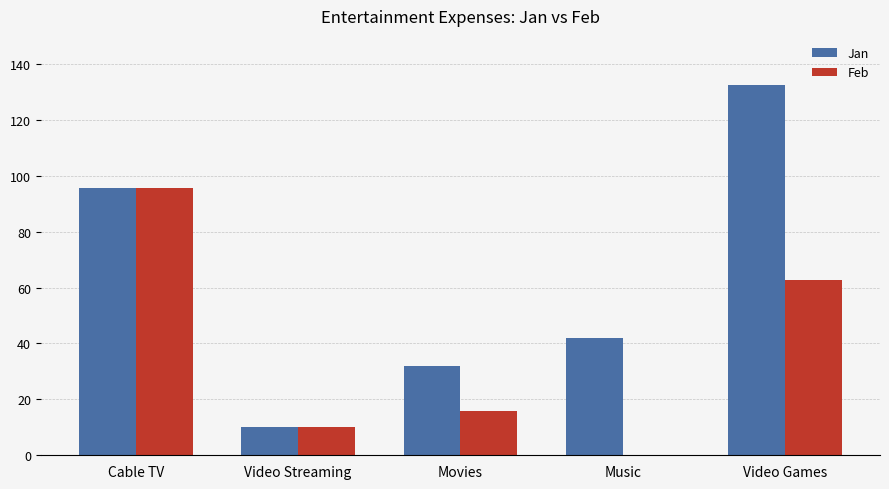

Which series has the largest total across all categories?

Jan